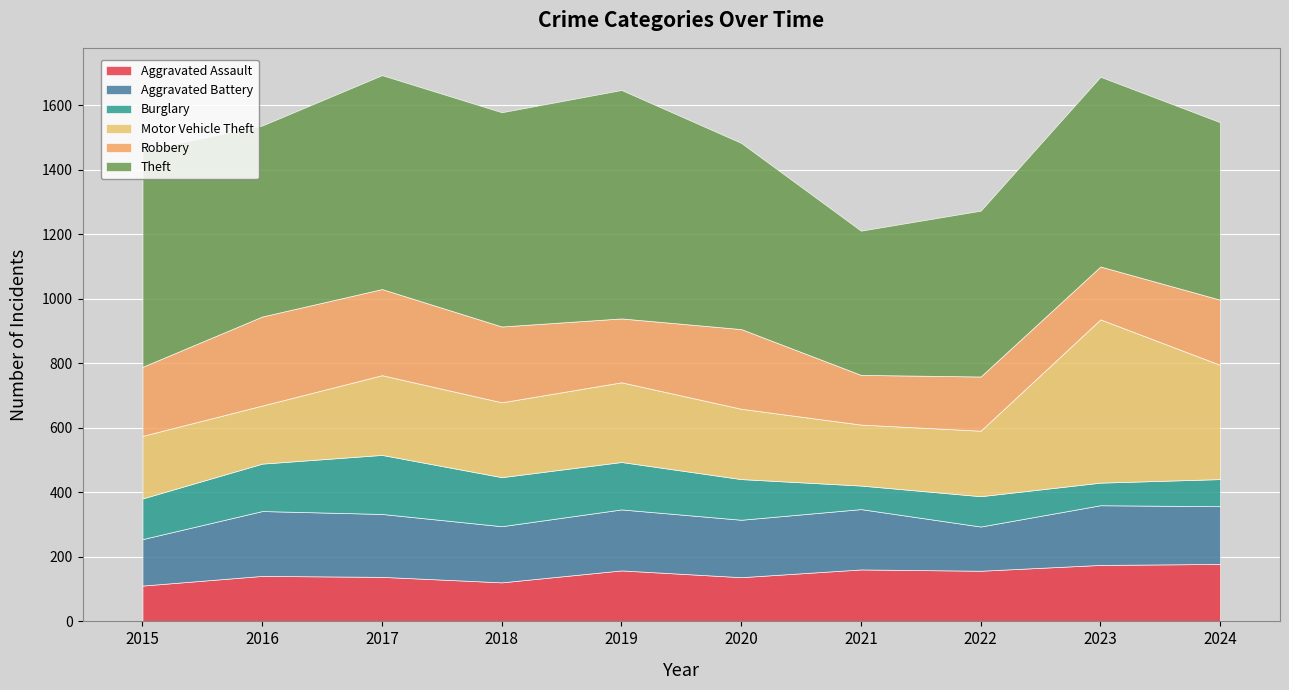

What value does the Theft series have at 2021?

447